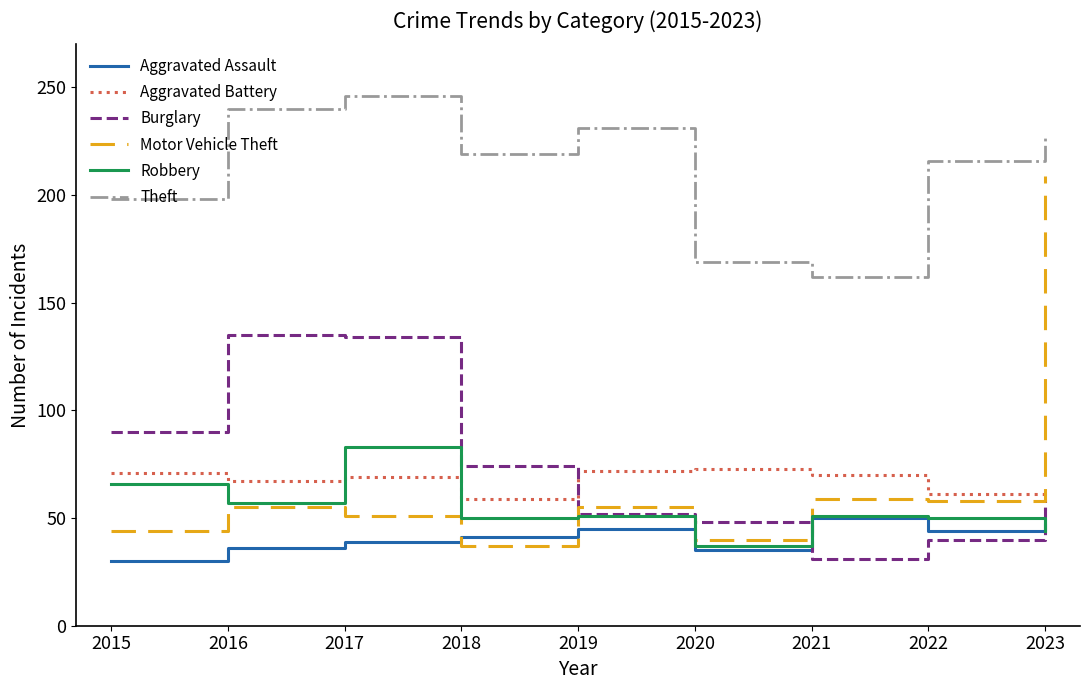

How many categories are shown in the chart?

9